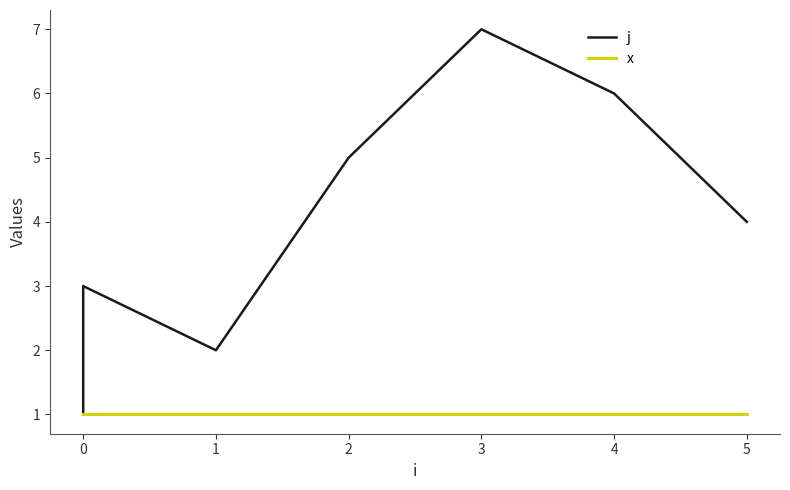

Which series has the largest range (max minus min)?

j